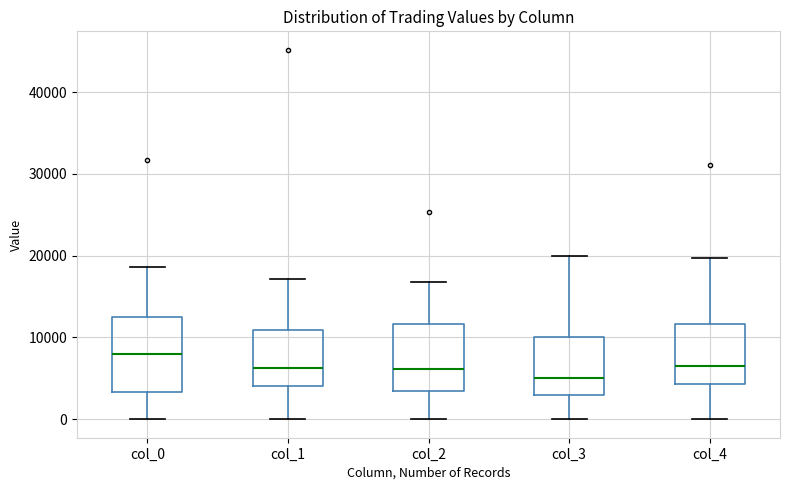

Reading left to right, read every box against the y-axis: the position of its median line, the range the box covers, and the ends of its whiskers. The values are not printed on the chart, so give them approximately, as read against the axis.

col_0: median 8000, box 3000 to 12000, whiskers 0 to 19000
col_1: median 6000, box 4000 to 11000, whiskers 0 to 17000
col_2: median 6000, box 3000 to 12000, whiskers 0 to 17000
col_3: median 5000, box 3000 to 10000, whiskers 0 to 20000
col_4: median 7000, box 4000 to 12000, whiskers 0 to 20000